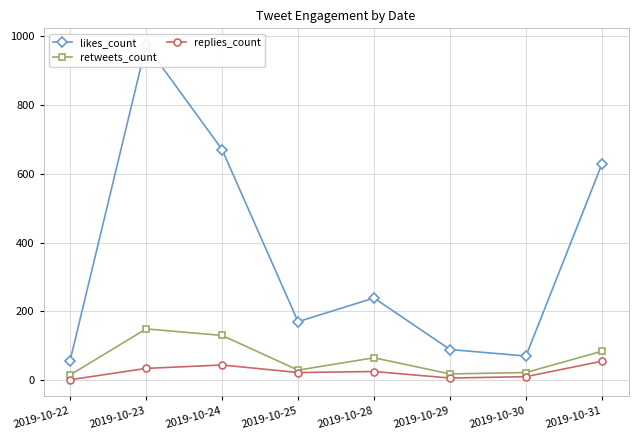

At which label does retweets_count reach its peak?

2019-10-23